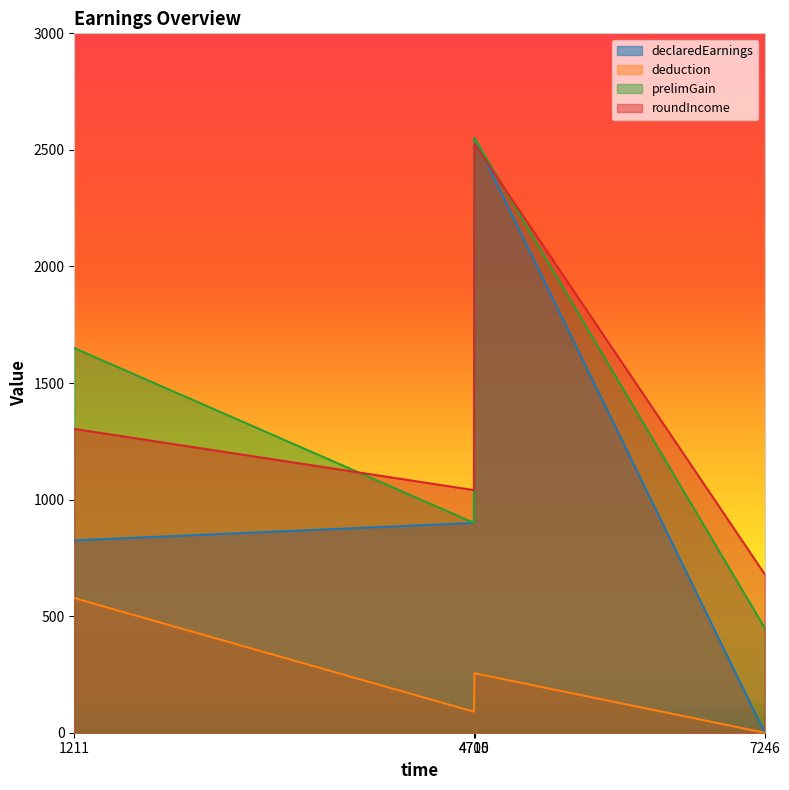

Rank the series by their maximum value, from lowest to highest.

deduction, roundIncome, declaredEarnings, prelimGain